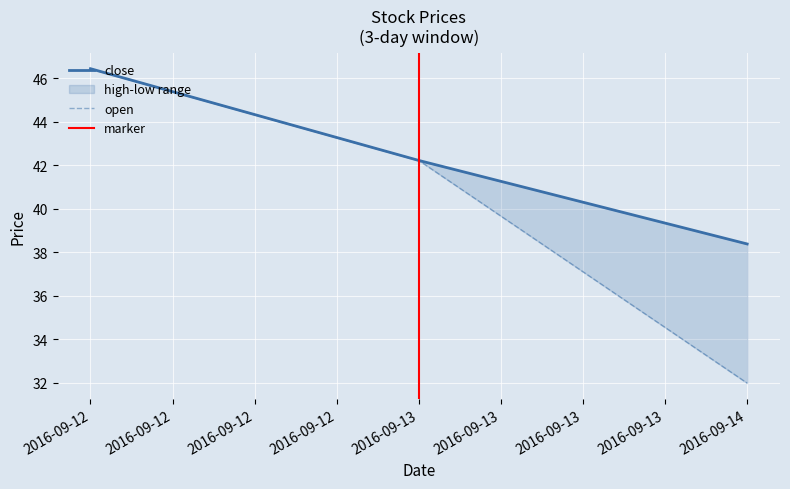

Rank the categories by high value from highest to lowest.

2016-09-12, 2016-09-13, 2016-09-14